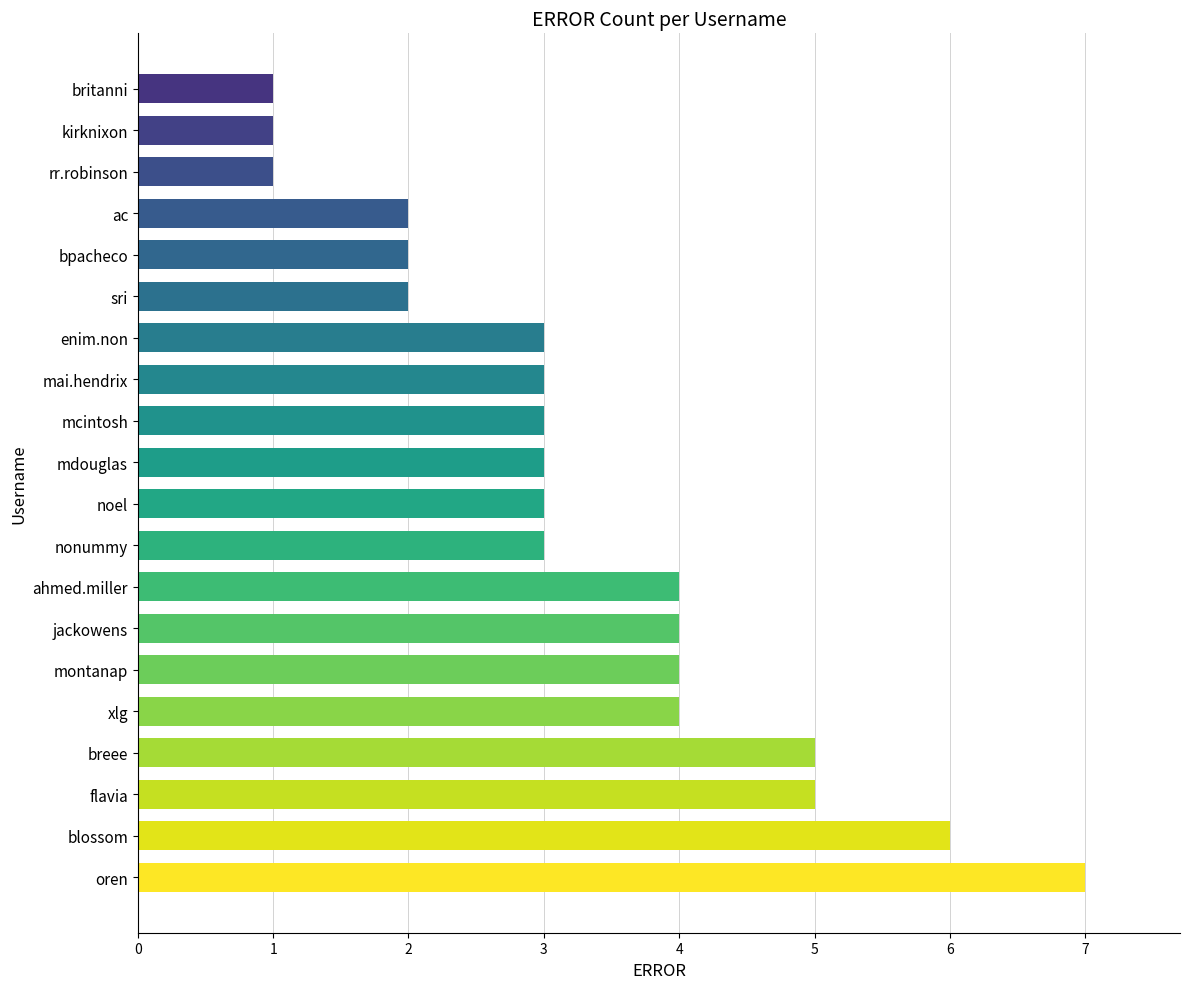

Reading bottom to top, what are all the values shown in this chart?

oren=7	blossom=6	flavia=5	breee=5	xlg=4	montanap=4	jackowens=4	ahmed.miller=4	nonummy=3	noel=3	mdouglas=3	mcintosh=3	mai.hendrix=3	enim.non=3	sri=2	bpacheco=2	ac=2	rr.robinson=1	kirknixon=1	britanni=1